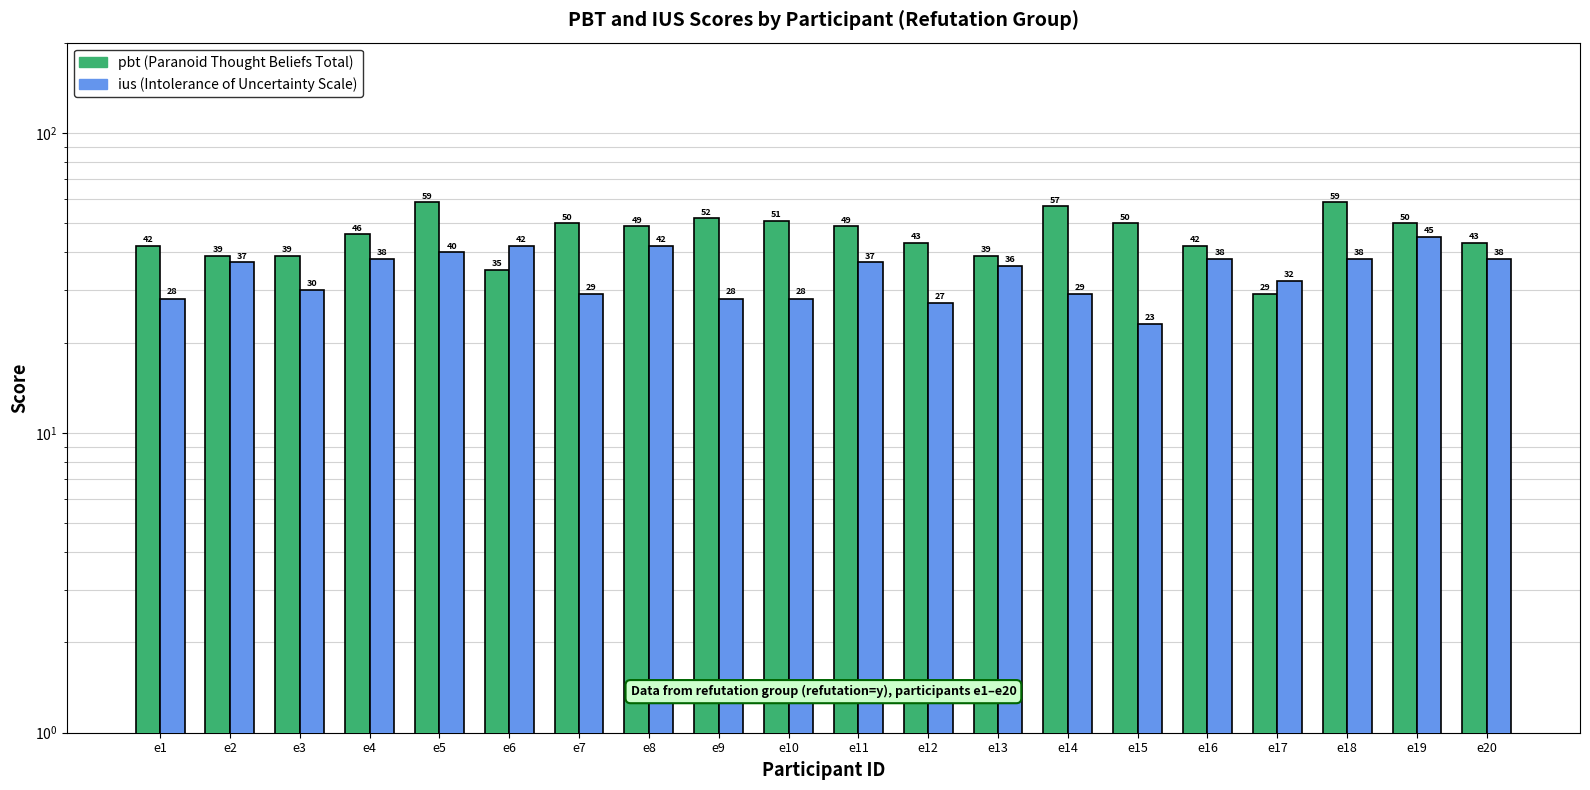

The value of ius at e19 is 45. True or false?

True